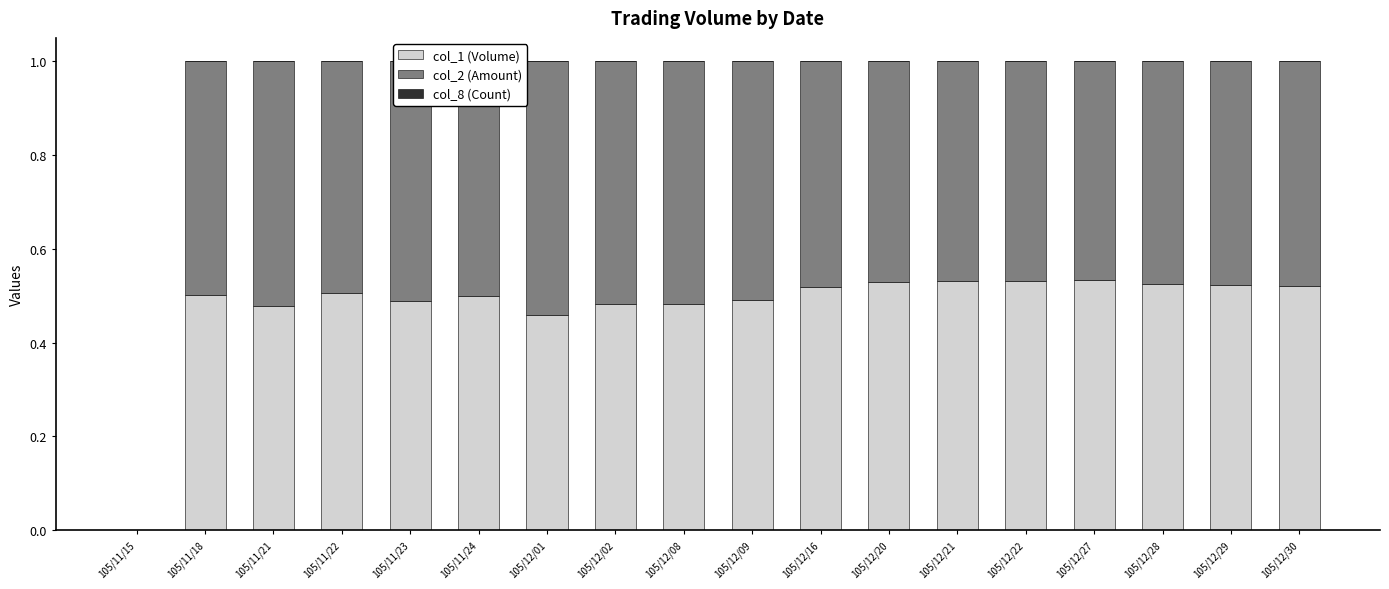

What is the sum of all col_1 (Volume) values?

8.6